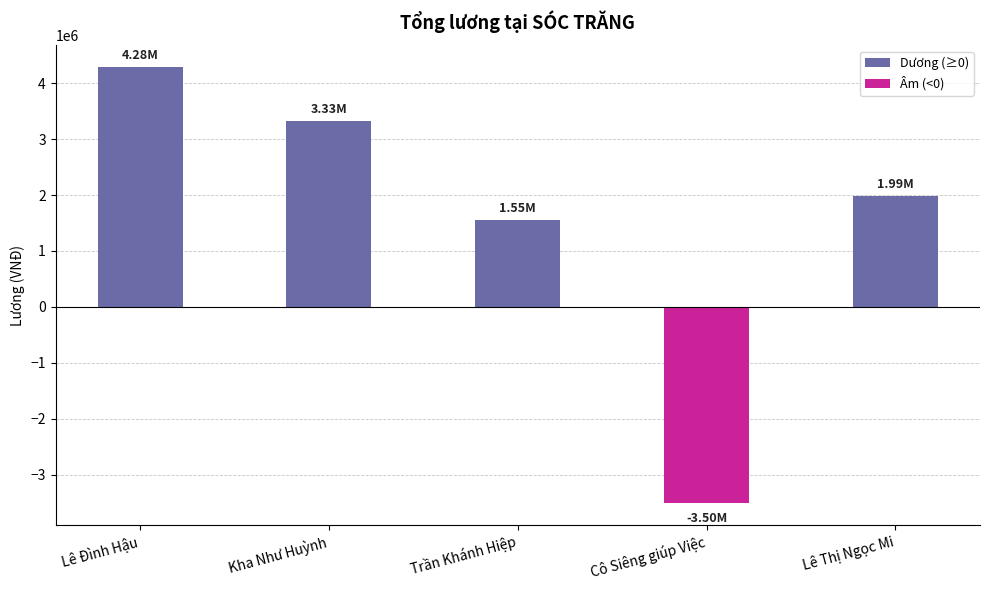

The chart shows a value of -5509406.1 at Cô Siêng giúp Việc. True or false?

False